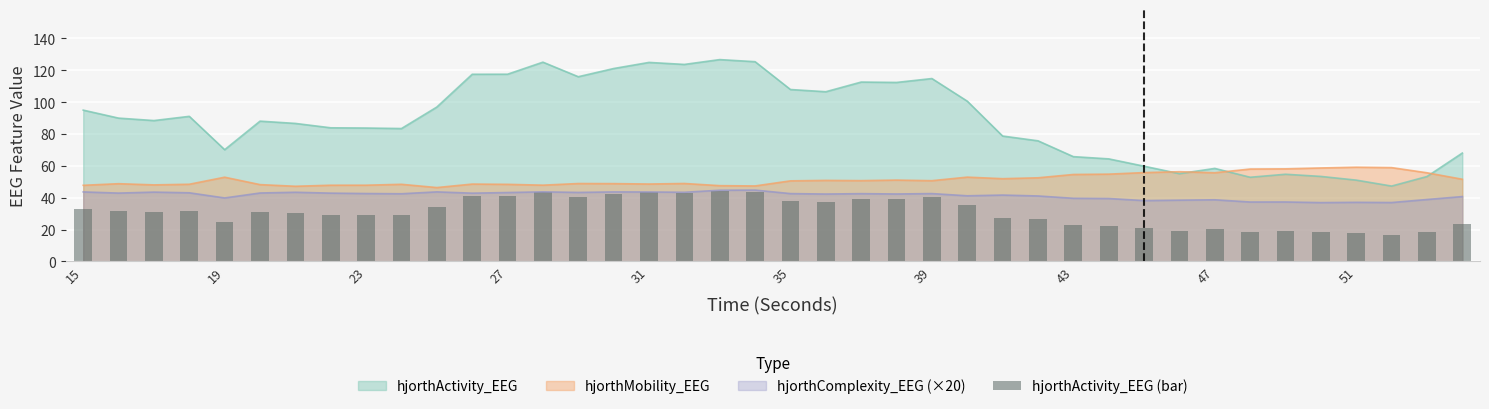

Is it true that hjorthComplexity_EEG (×20) equals 42.7 at 23?

True